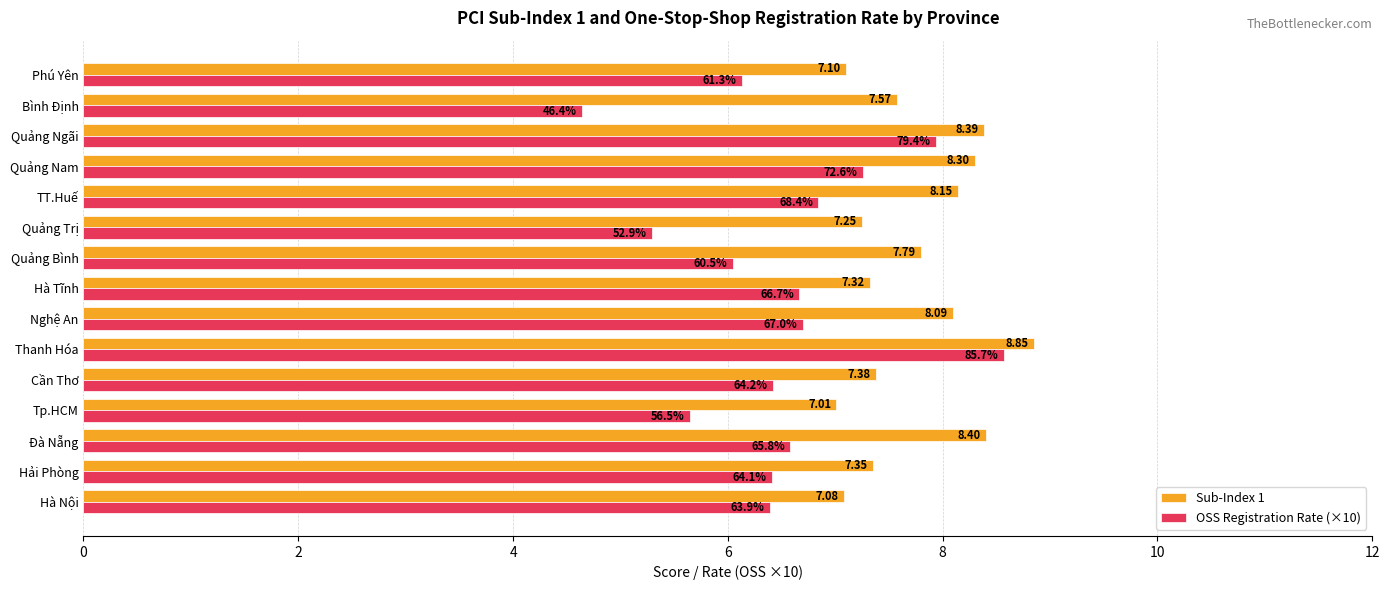

Between Quảng Bình and Phú Yên, which series saw the biggest shift?

Sub-Index 1